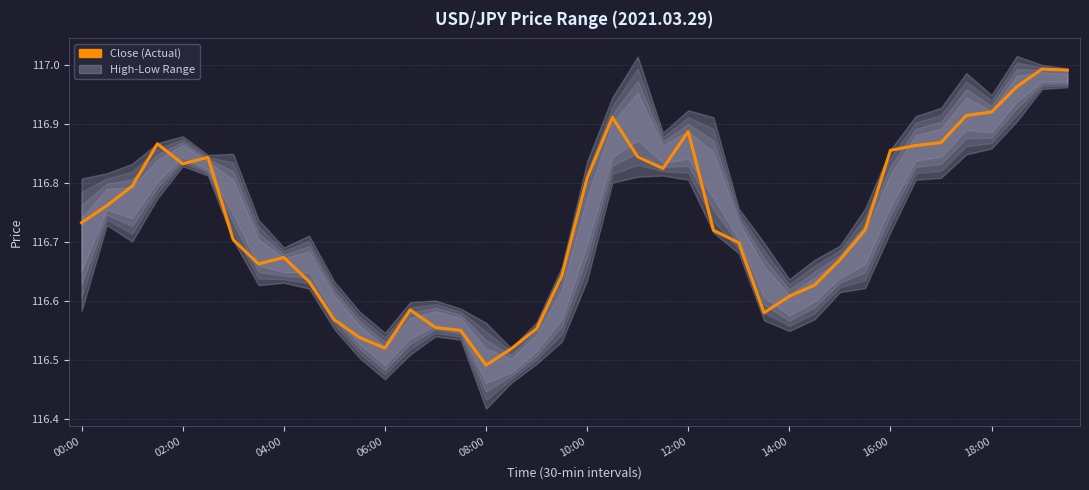

The chart shows a value of 54.4 at 12:00. True or false?

False